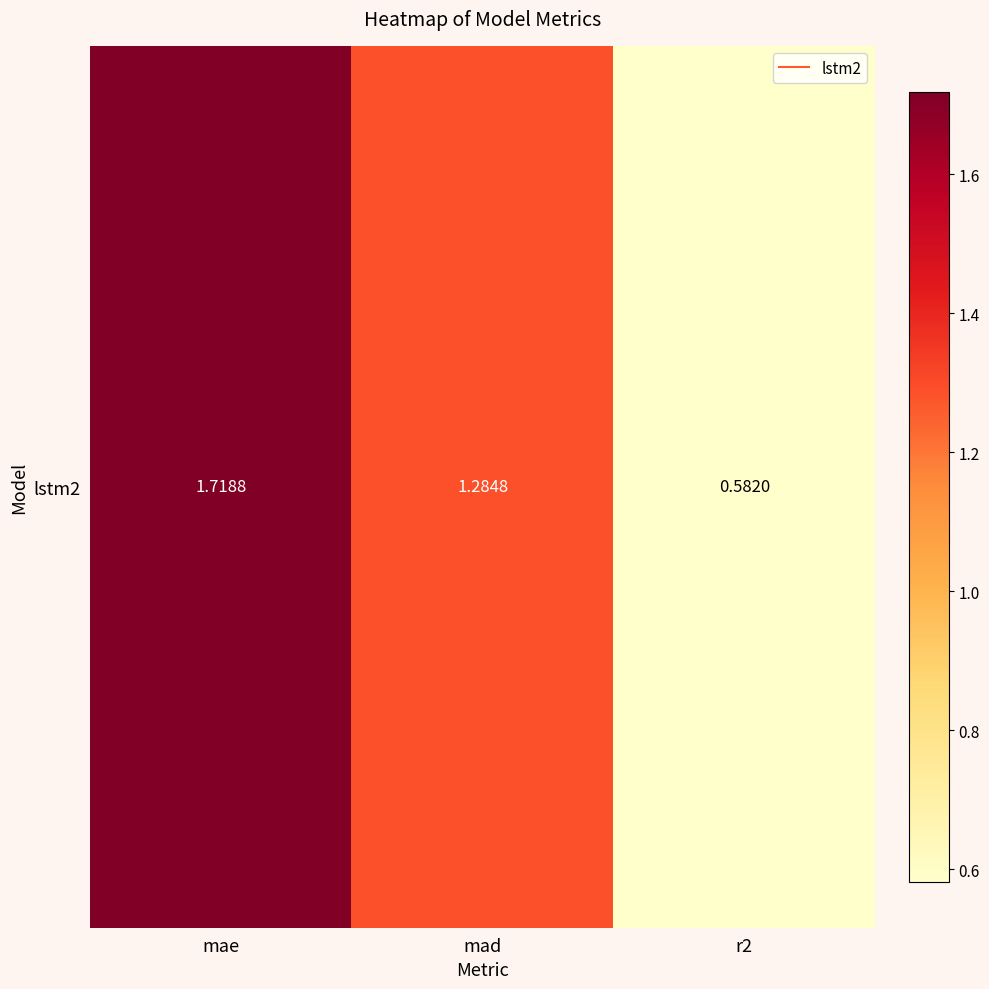

What is the sum of all values?

3.6